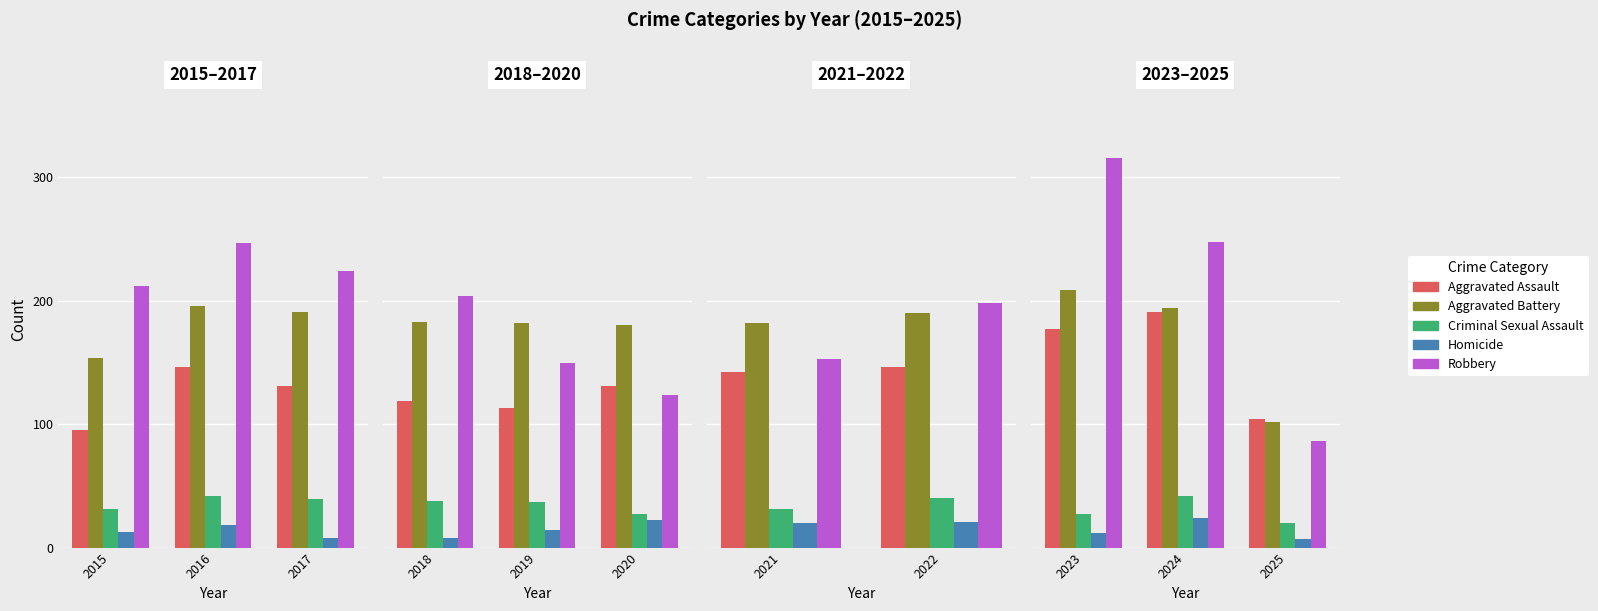

How many distinct data groups are displayed?

5